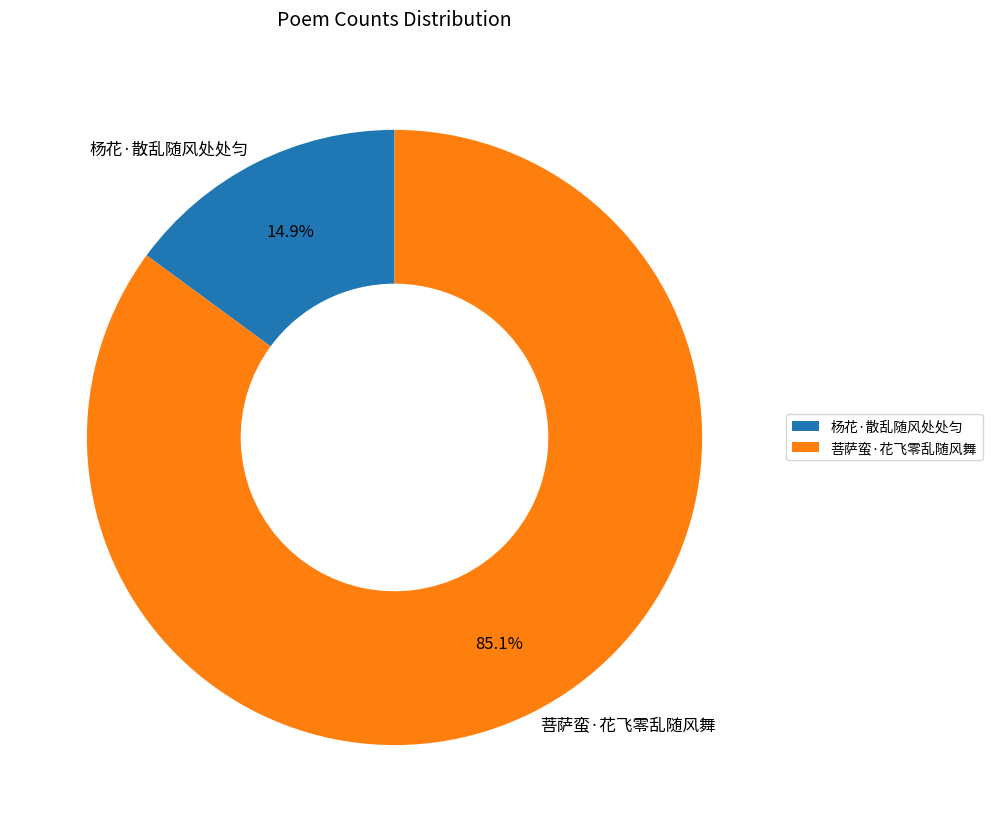

What is the smallest slice in the pie chart?

杨花·散乱随风处处匀